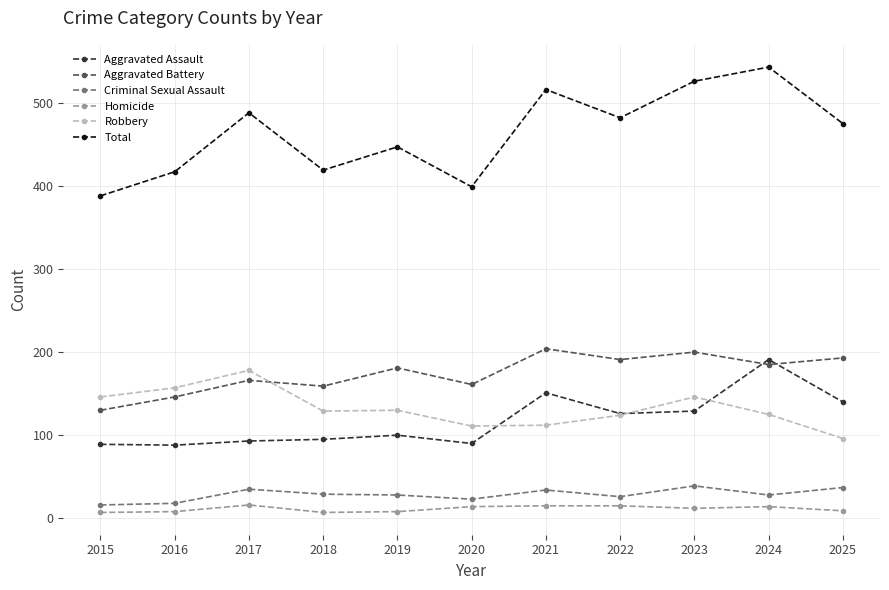

Which category has the highest value in the Total series?

2024